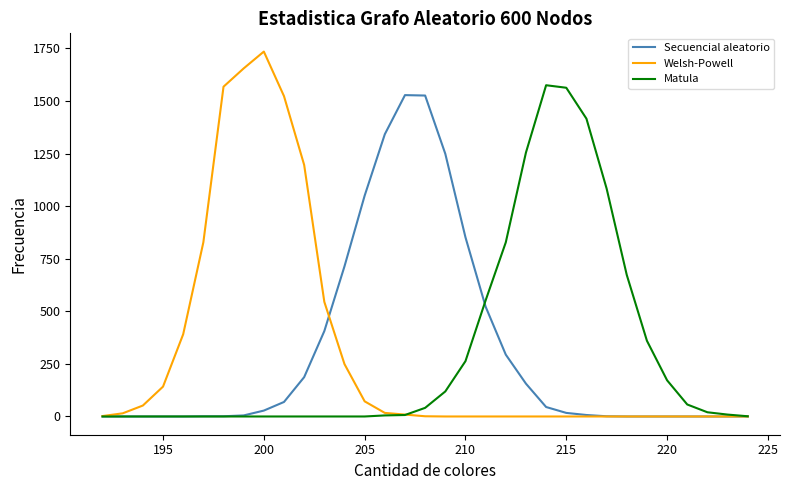

What is the maximum value shown in the chart?

1735